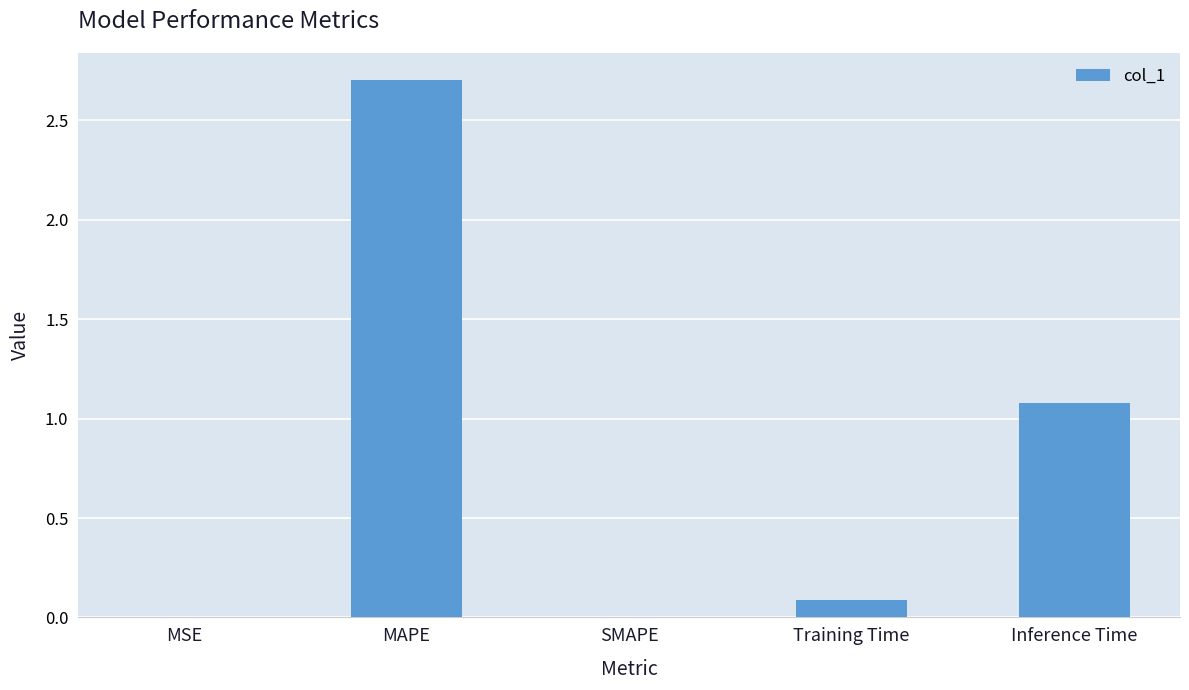

Is it true that the value at Training Time is 0.0?

False